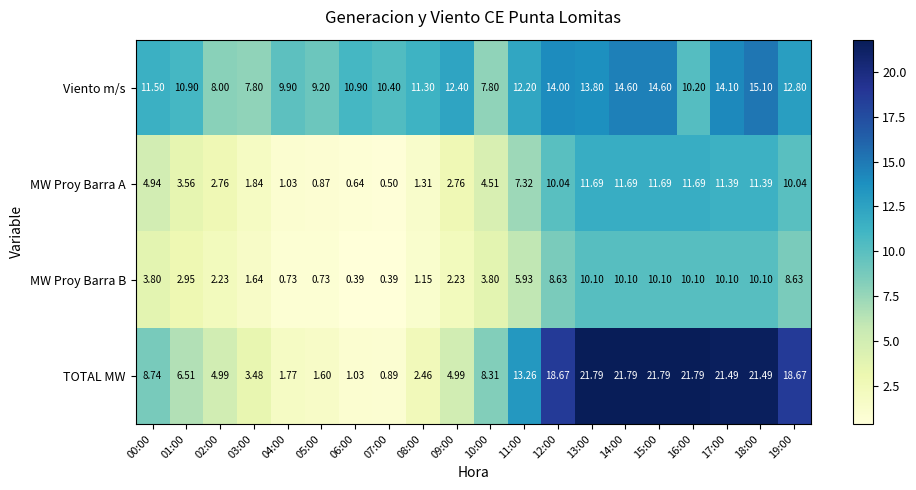

Which series has the largest range (max minus min)?

TOTAL MW